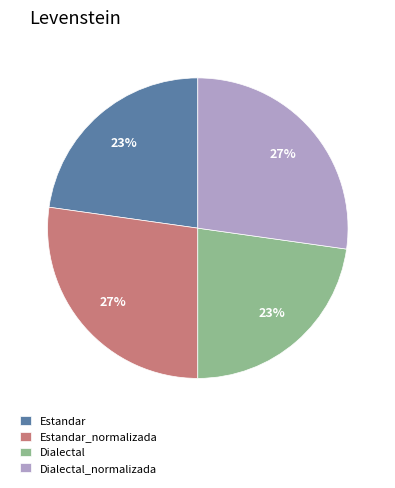

To the nearest percent, what percentage of the pie is Estandar?

23%